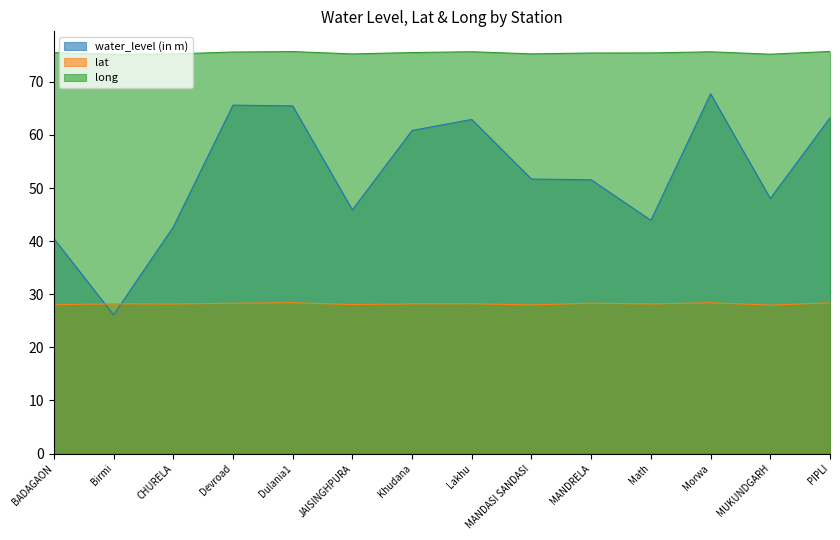

True or false: long and lat cross at least once.

False